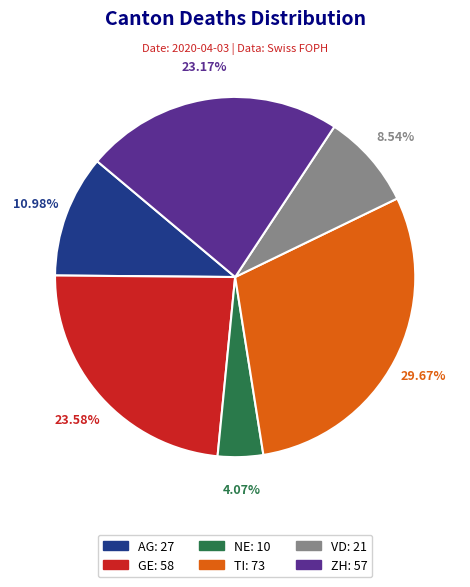

What is the ratio of the value at AG to the value at TI?

0.4